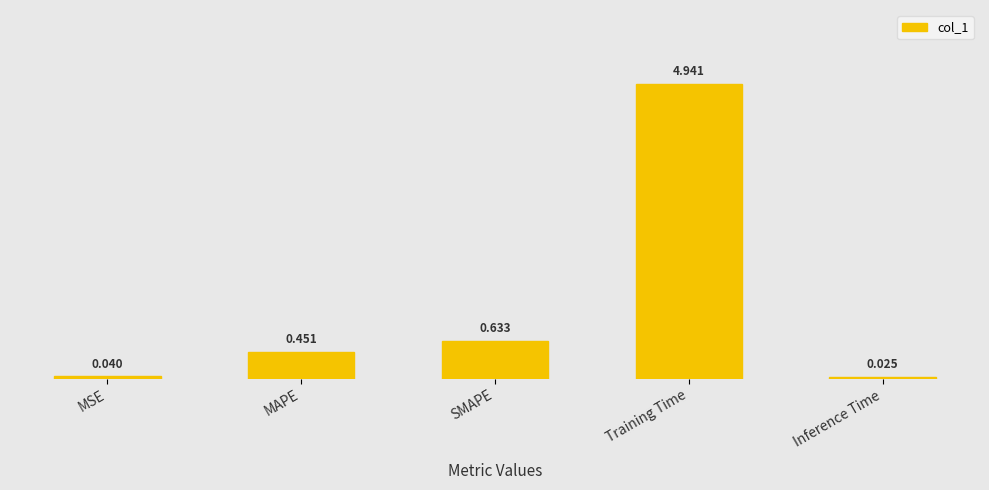

Does the chart contain stacked bars?

No